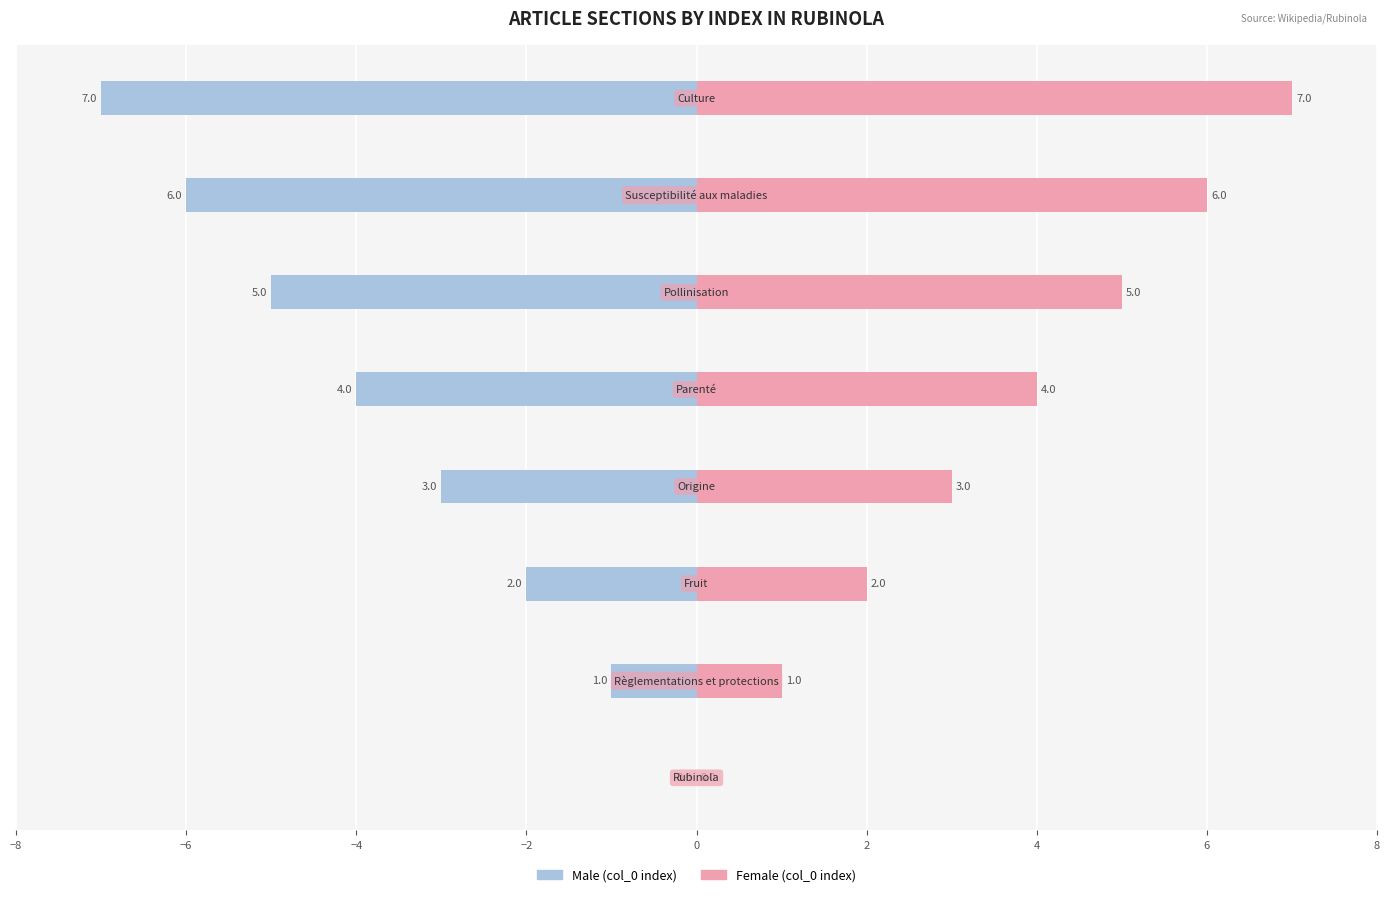

The Male series shows -12 at 6. True or false?

False